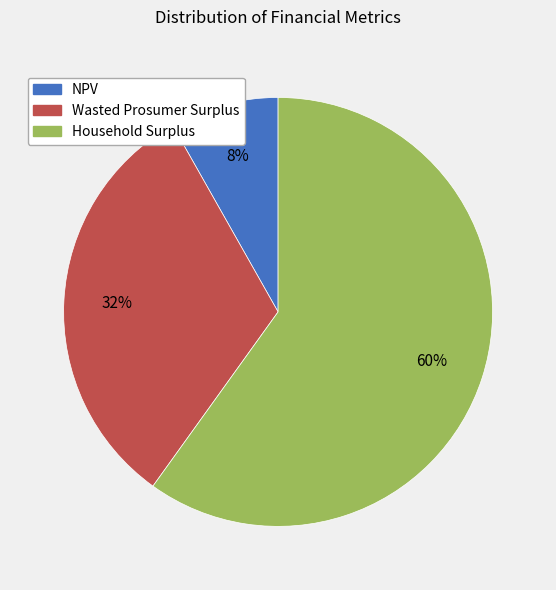

Which has a higher value, Household Surplus or NPV?

Household Surplus